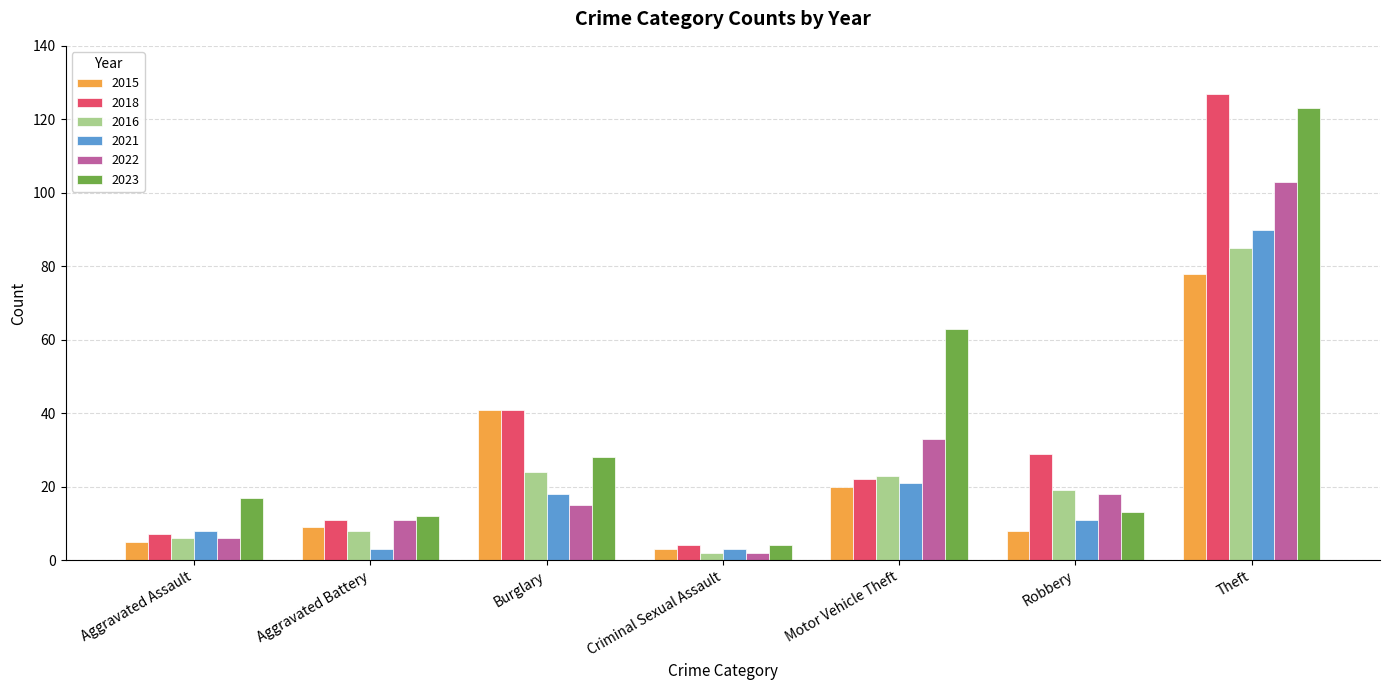

Where is 2015 nearest to the value 40?

Burglary